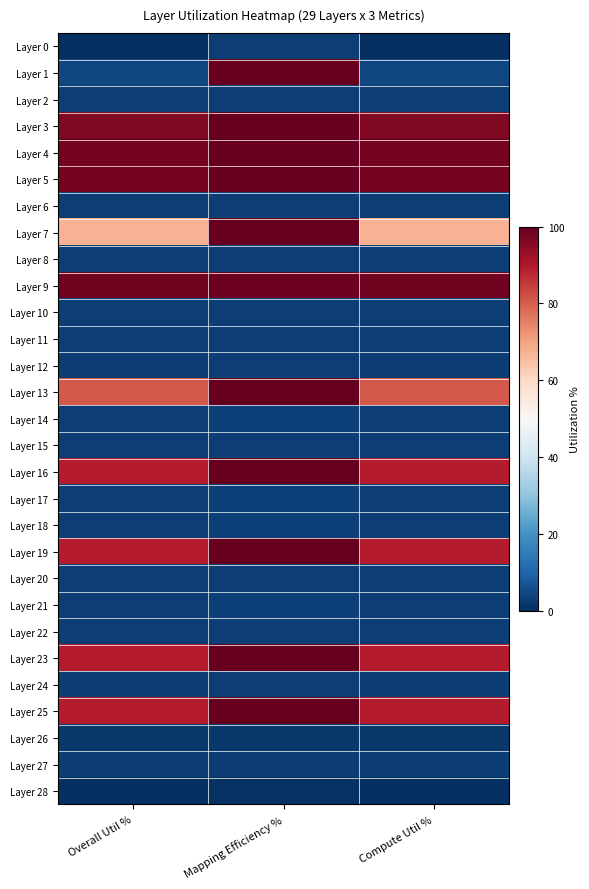

Rank the series at Mapping Efficiency % from lowest to highest value.

Layer 28, Layer 26, Layer 27, Layer 24, Layer 15, Layer 20, Layer 22, Layer 12, Layer 10, Layer 11, Layer 8, Layer 6, Layer 2, Layer 0, Layer 14, Layer 17, Layer 18, Layer 21, Layer 9, Layer 7, Layer 5, Layer 4, Layer 3, Layer 1, Layer 13, Layer 16, Layer 19, Layer 23, Layer 25